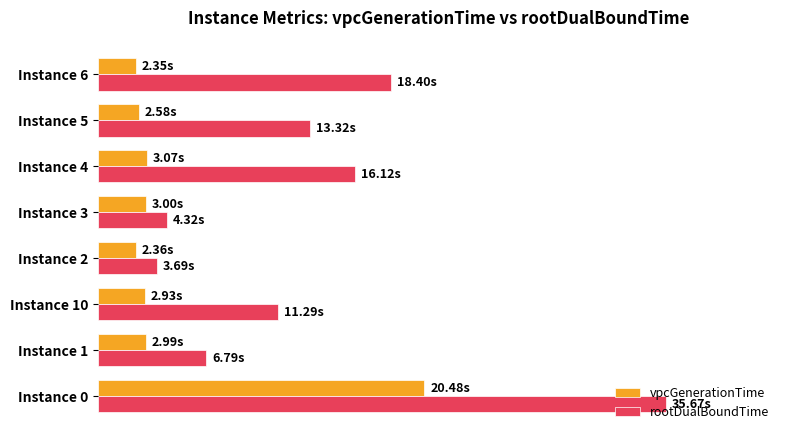

What are all the series names shown in the legend?

vpcGenerationTime, rootDualBoundTime